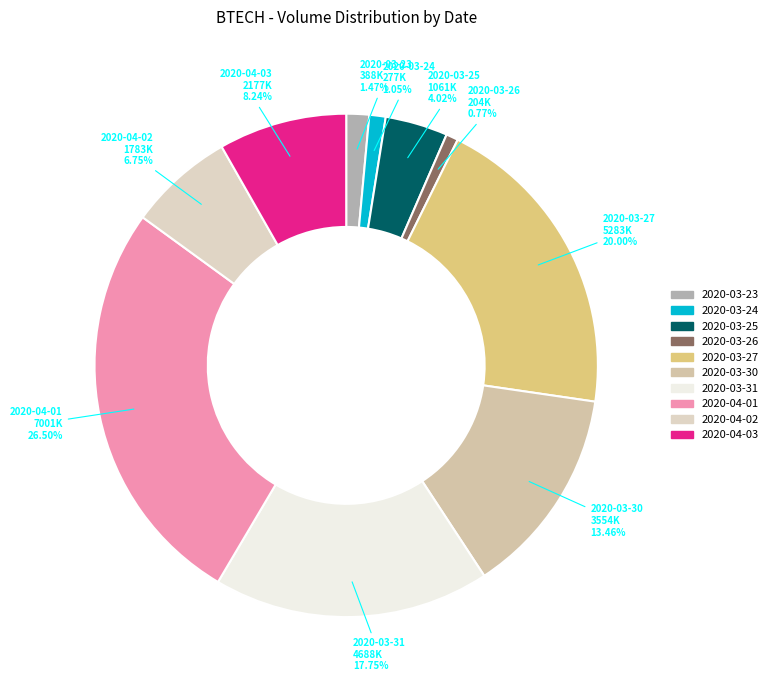

Count the number of slices in the pie.

10